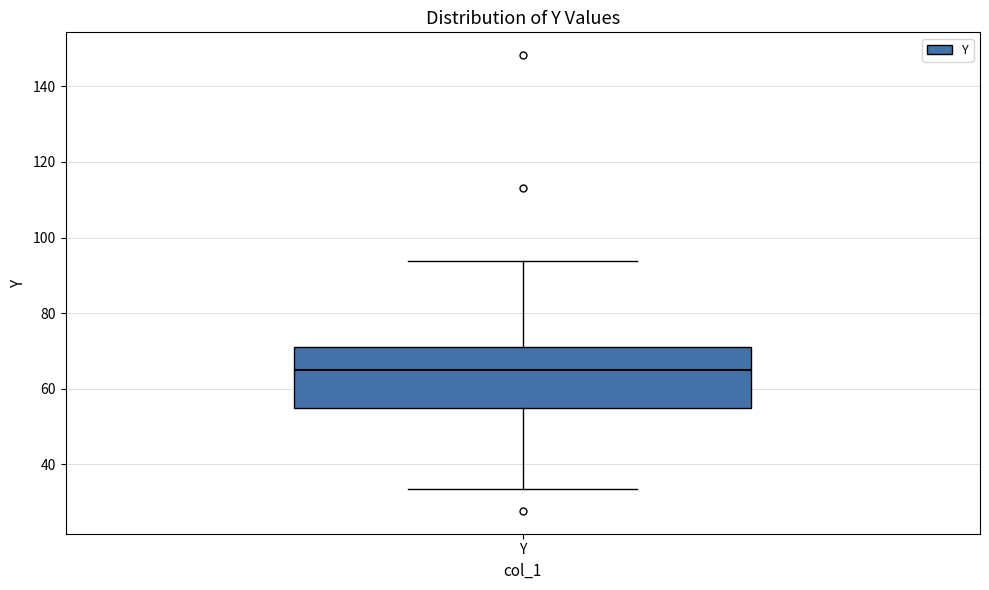

Transcribe this box plot: give where the median line is, the range the box spans, and where the two whiskers end, as read against the y-axis. The values are not printed on the chart, so give them approximately, as read against the axis.

median 64, box 54 to 70, whiskers 34 to 94